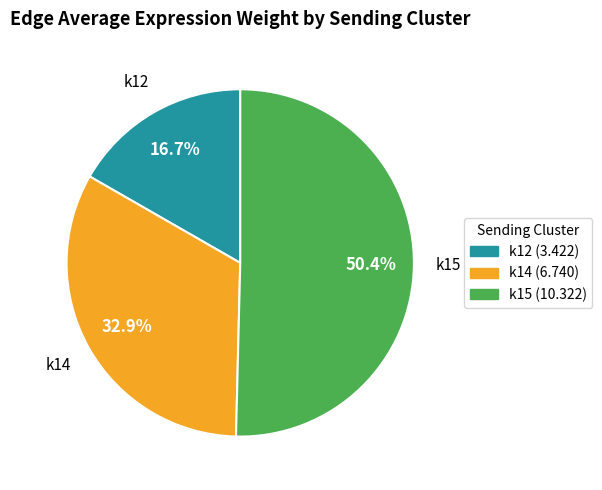

Is there any slice that represents more than half of the pie?

Yes